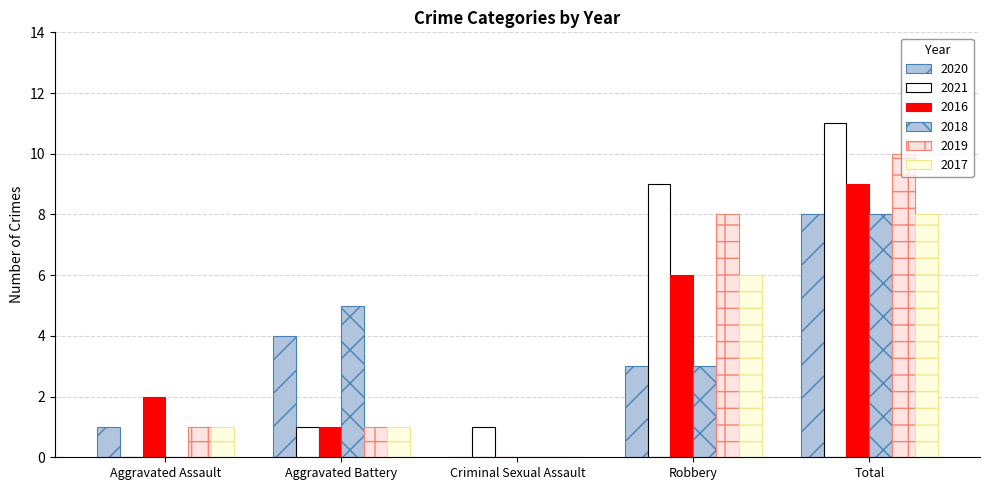

Does the chart contain stacked bars?

No